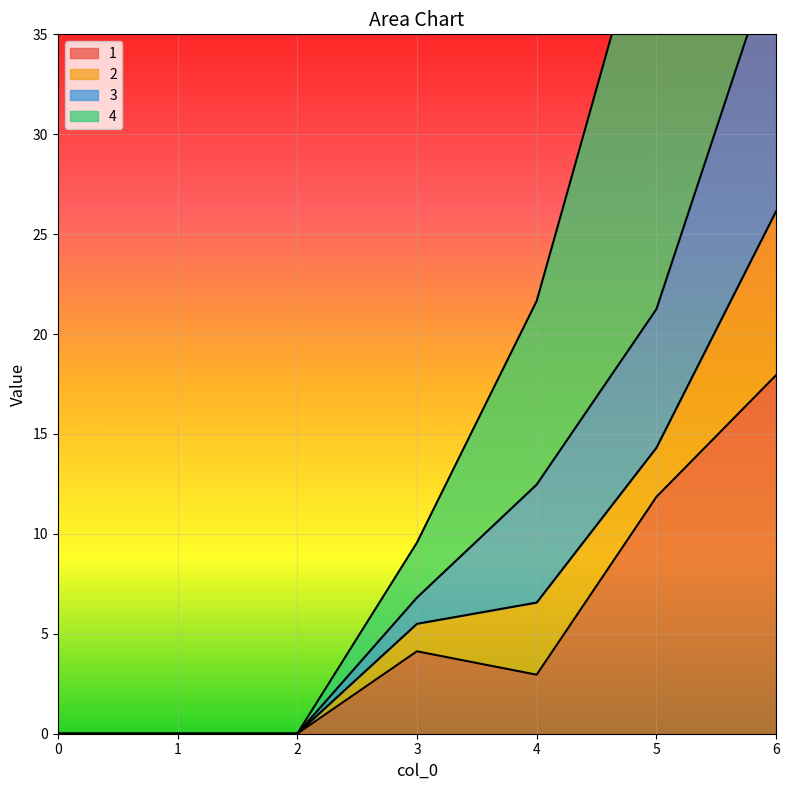

How many interior local valleys does the 1 series have?

1